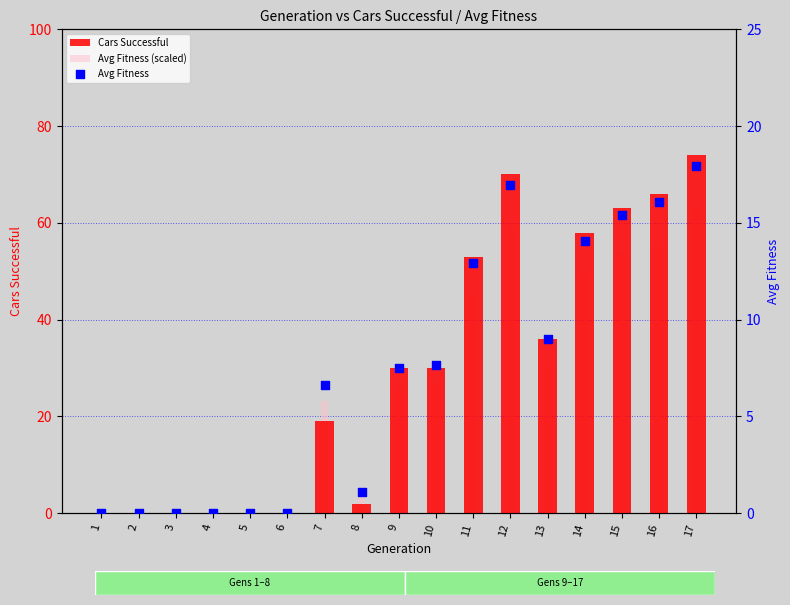

At which category is the sum across all series the highest?

17